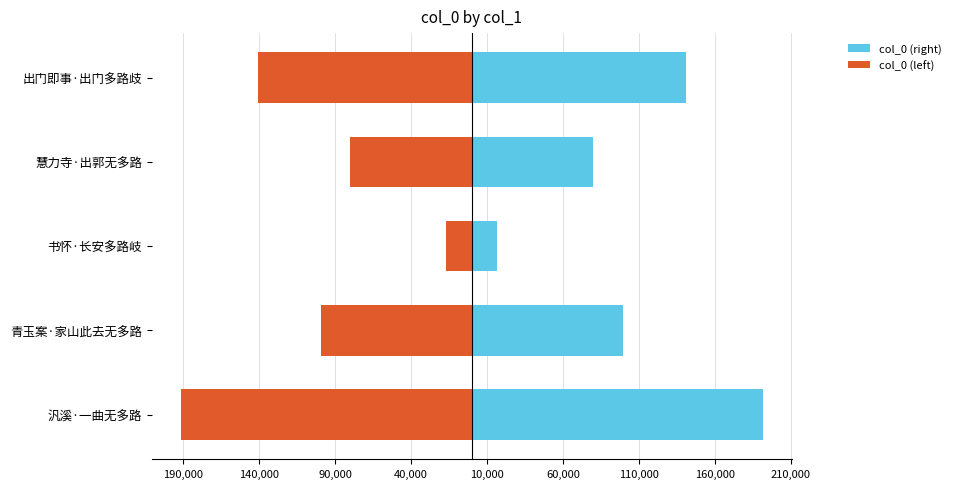

Reading left to right, what are all the values shown in this chart?

col_0 (right): 191416.5	99206.0	16893.5	80052.0	140661.5
col_0 (left): -191416.5	-99206.0	-16893.5	-80052.0	-140661.5